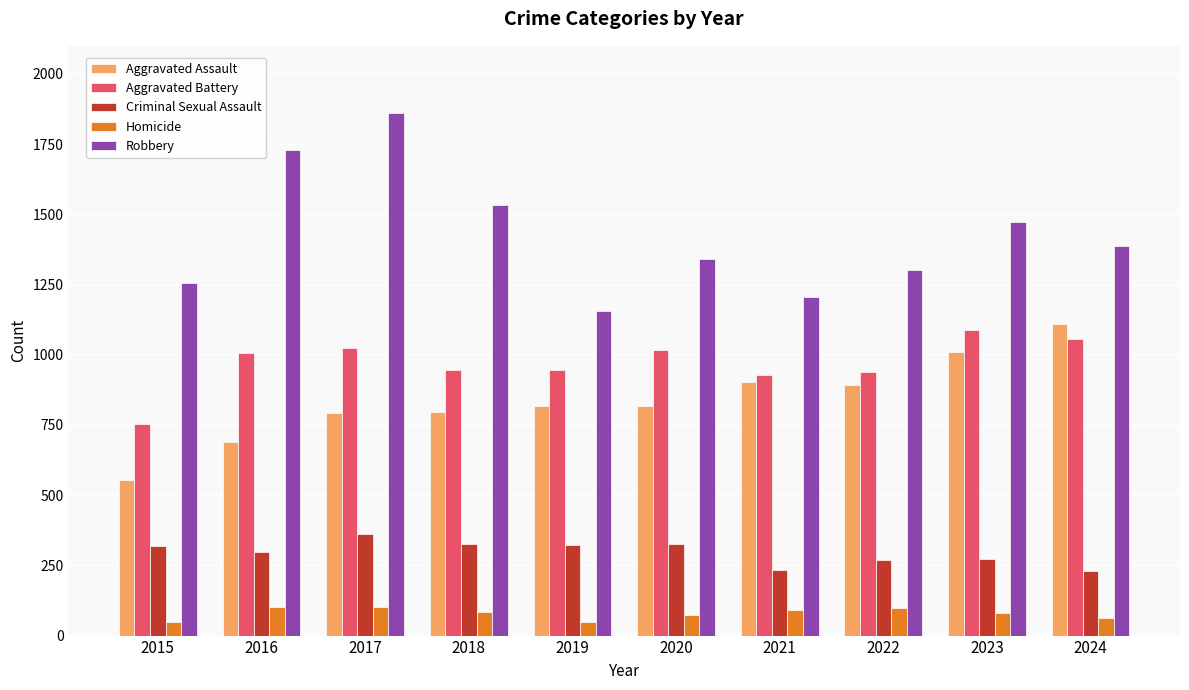

What is the smallest value displayed?

48